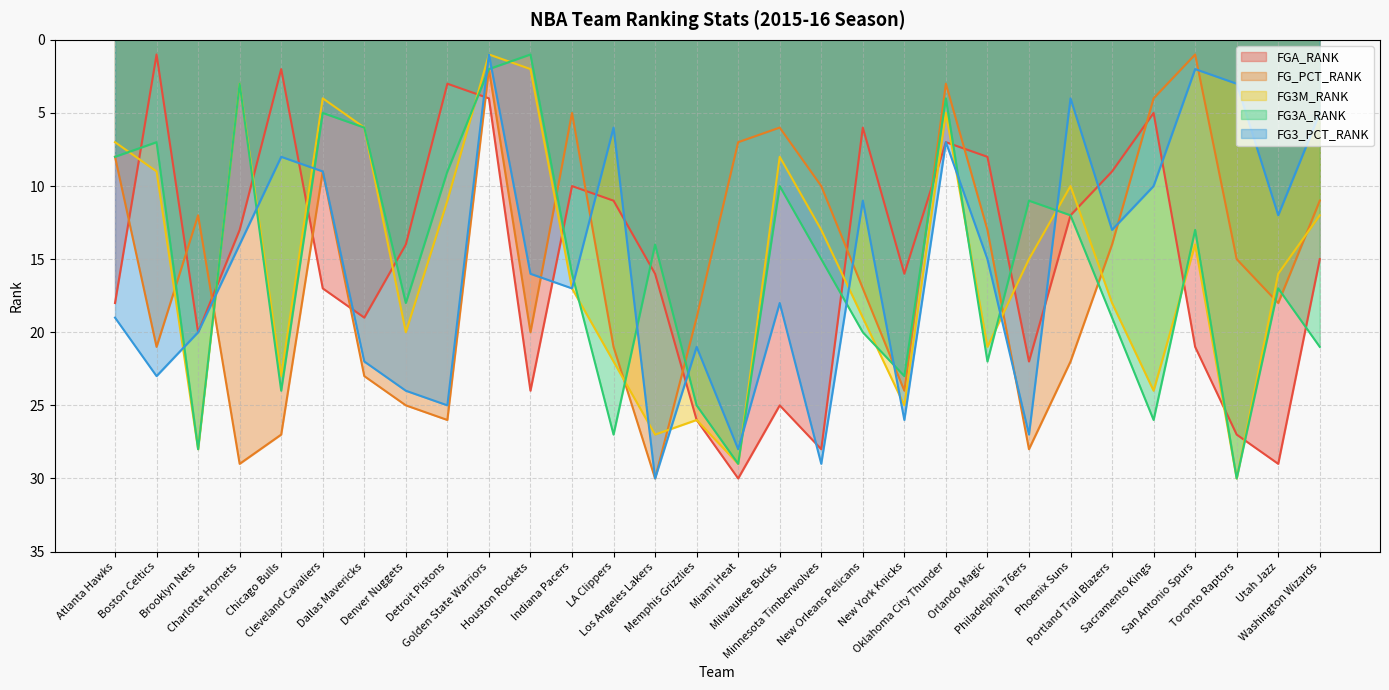

Is it true that FGA_RANK equals 15 at Portland Trail Blazers?

False